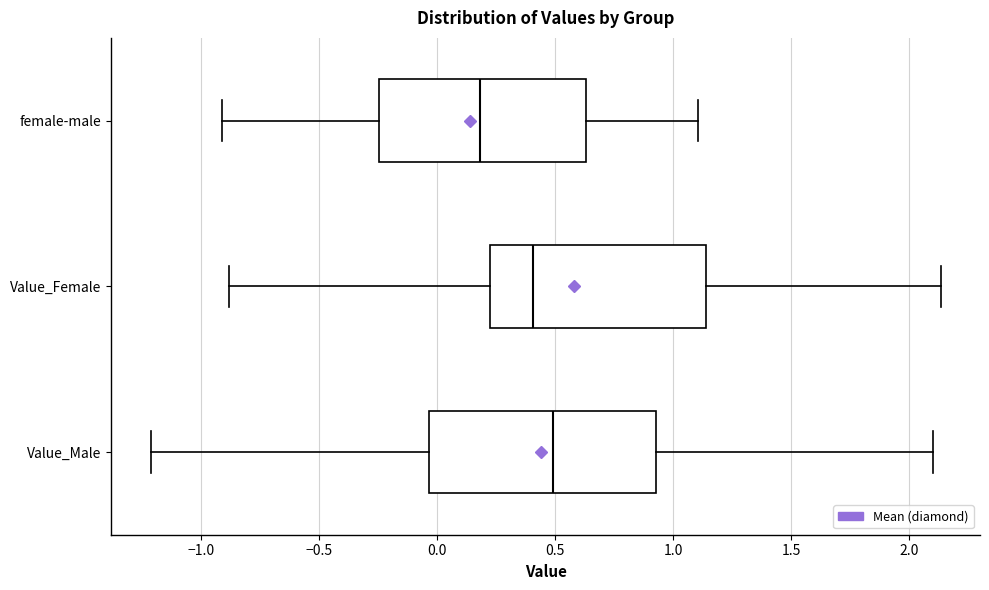

Which box has the furthest to the right median line?

Value_Male